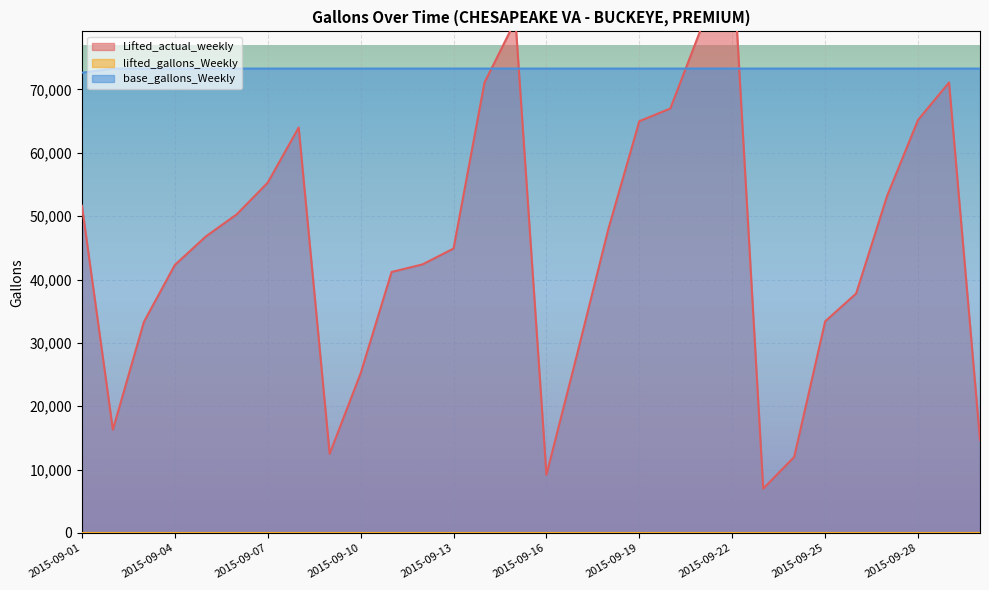

Which label corresponds to the largest value in the chart?

2015-09-22